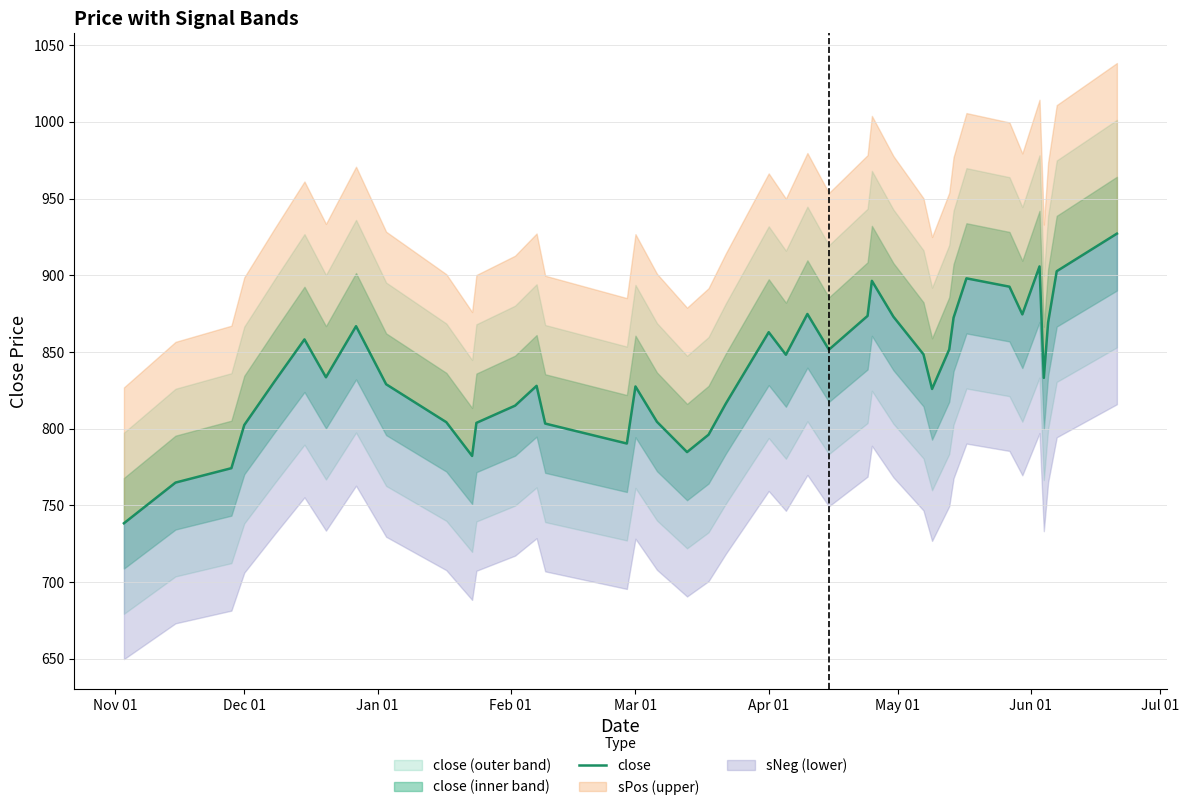

How many lines are shown in the chart?

1